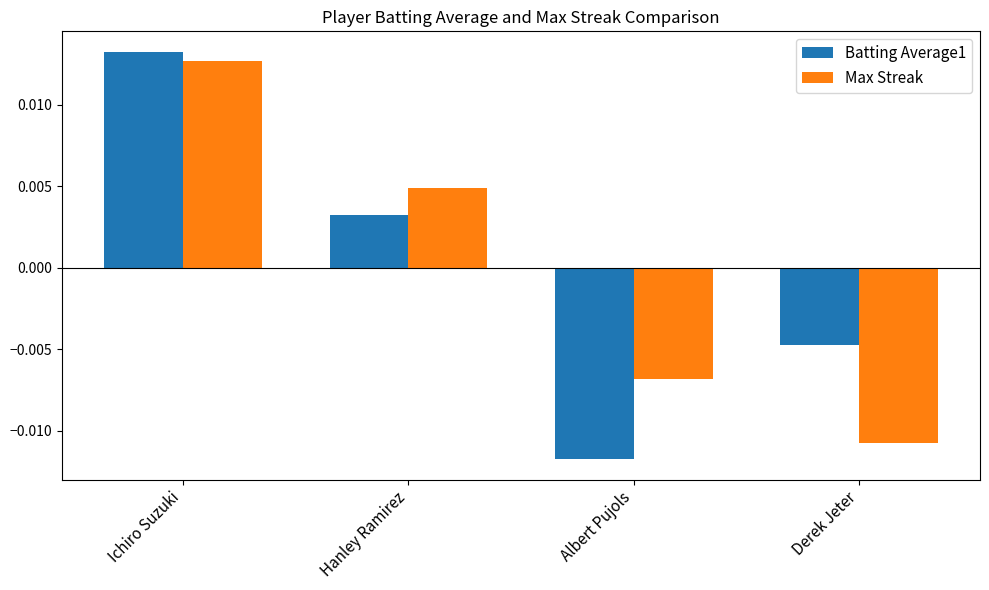

How many positive values does the Batting Average1 series have?

2